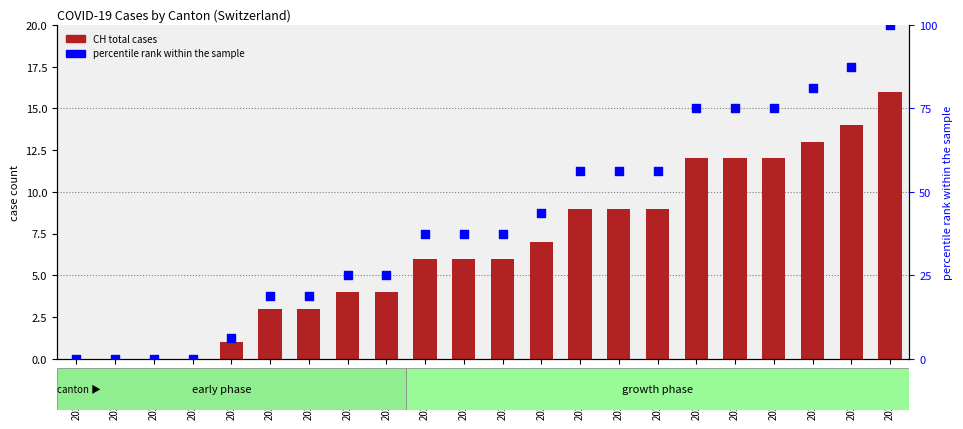

At which category is the sum across all series the highest?

2020-07-08